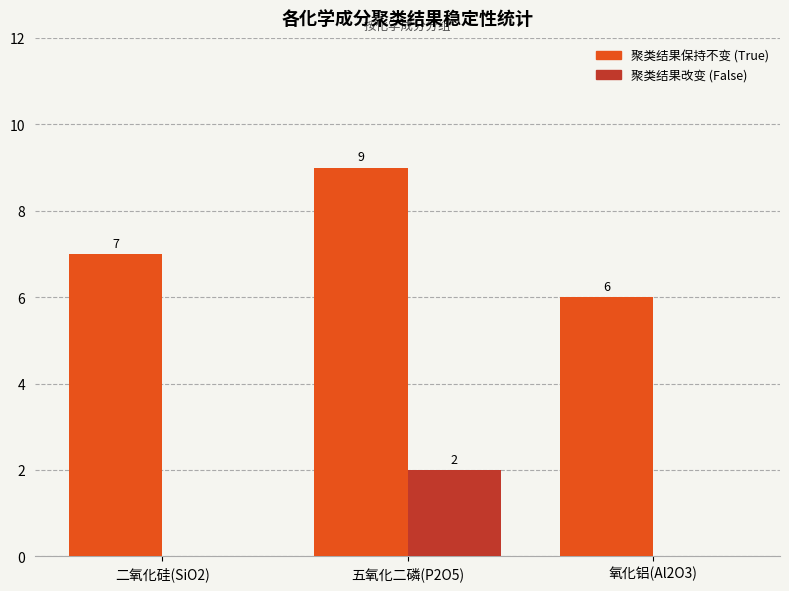

How many data points does each series have?

3